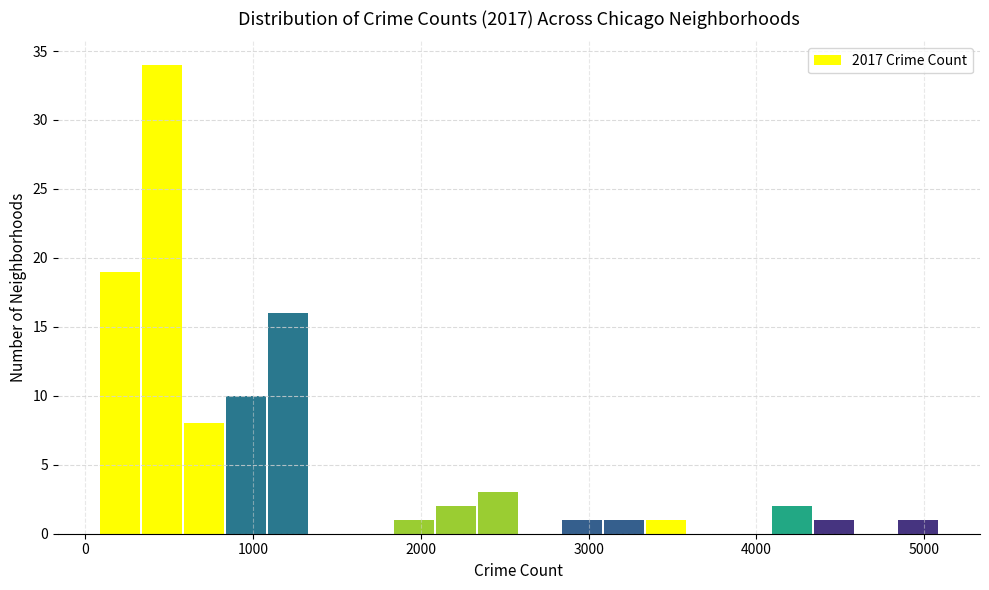

Around what value on the x-axis is the tallest bar? Give the approximate position of its centre, as read against the axis.

500